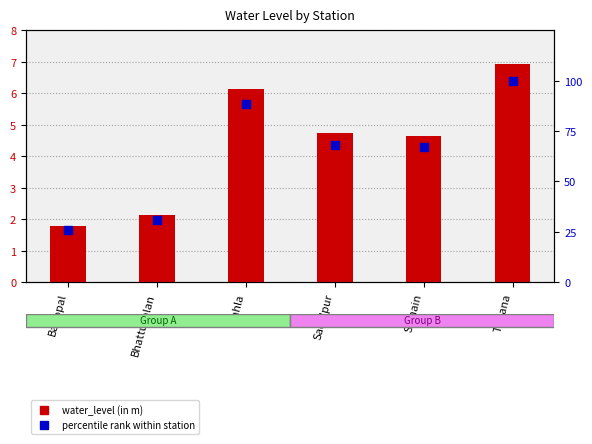

Which series has the largest total across all categories?

percentile rank within station